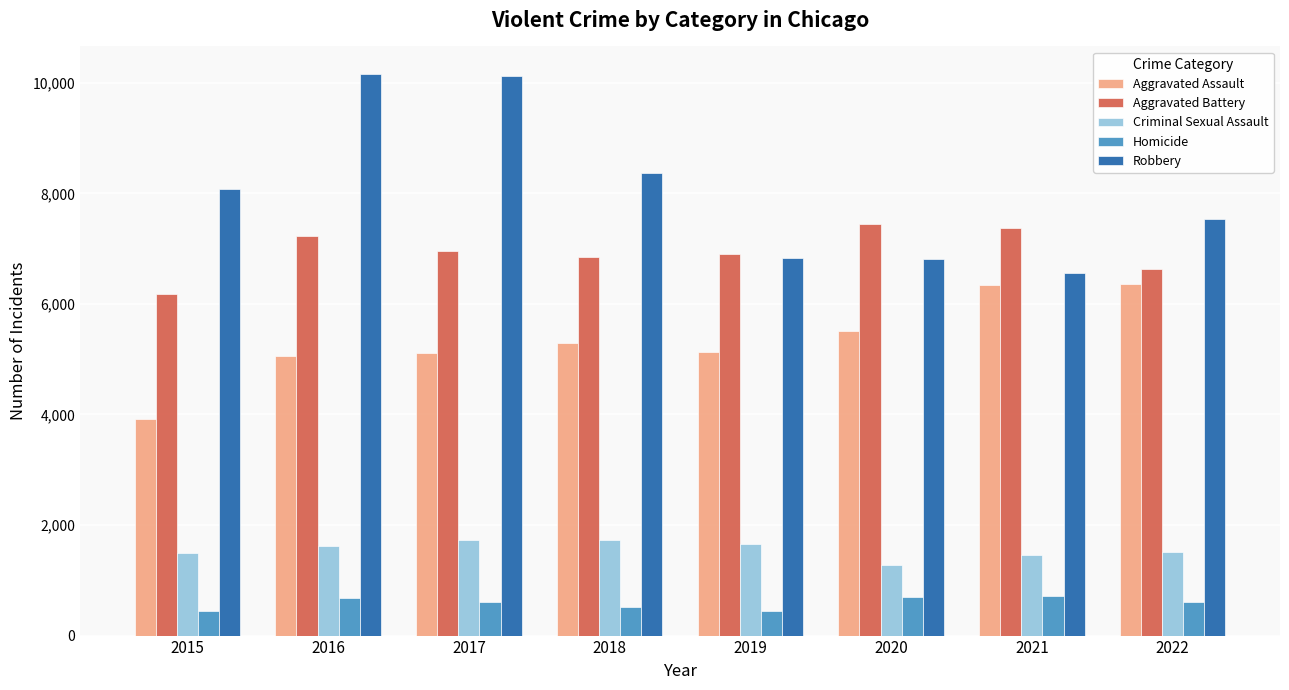

What is the difference between the maximum and minimum values in the Robbery series?

3587